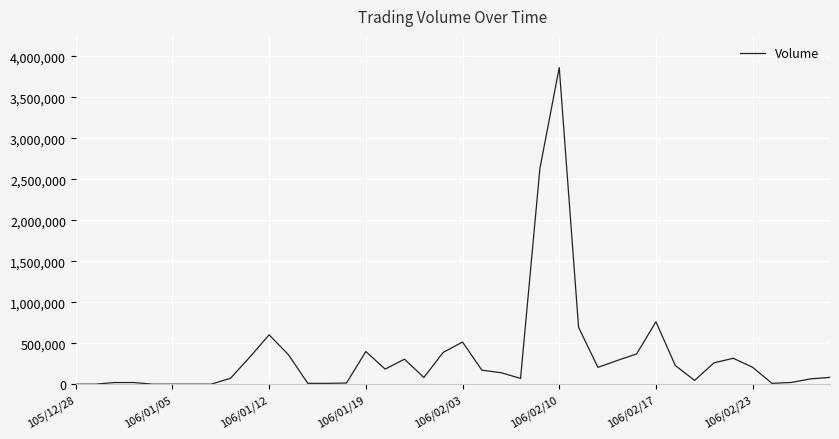

What is the maximum value shown in the chart?

3862000